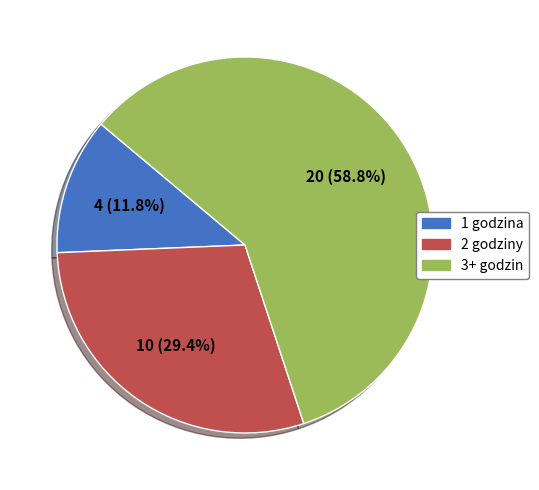

To the nearest percent, what is the difference between the largest and smallest slice percentages?

47%